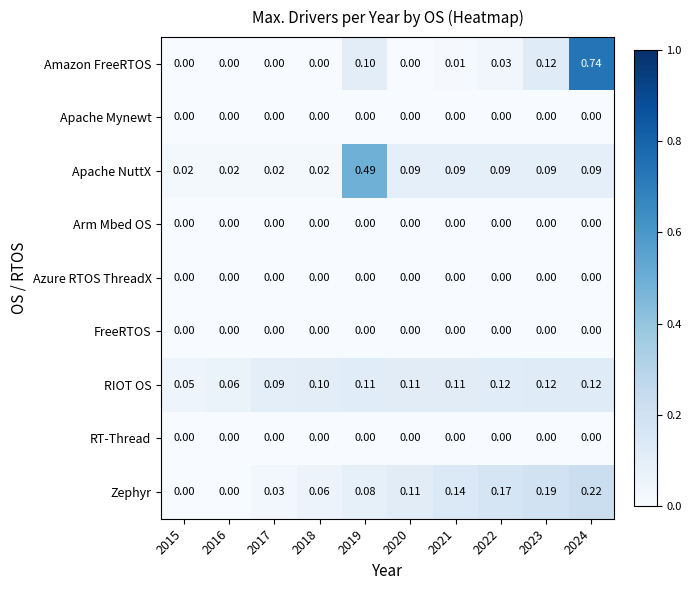

Which series has the largest total across all categories?

Apache NuttX